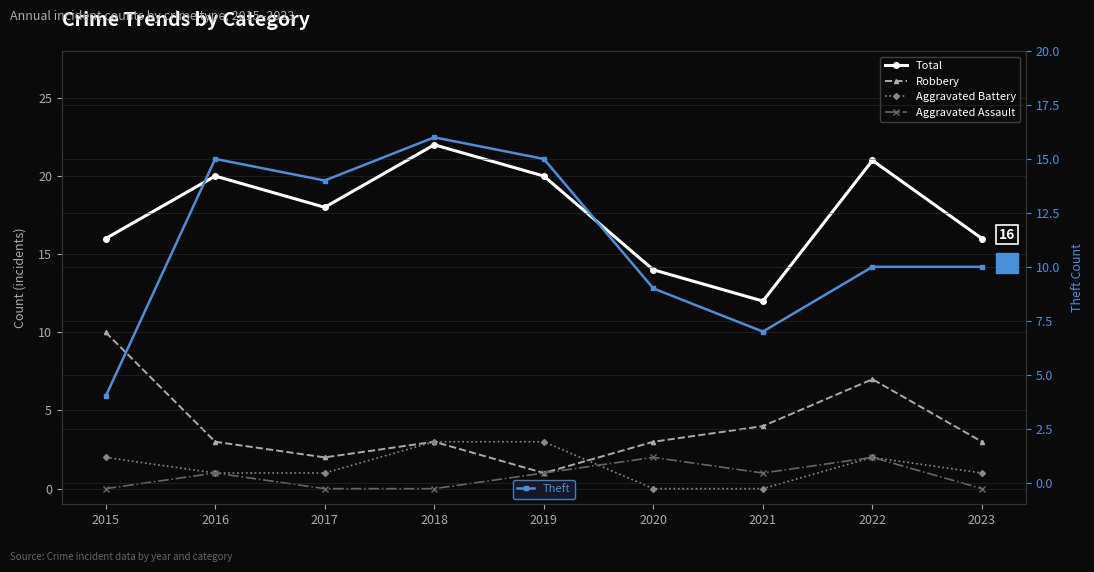

Which series has the largest total across all categories?

Total